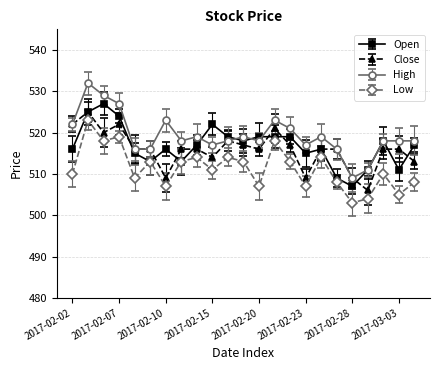

What is the label of the 22nd point from the right?

2017-02-03